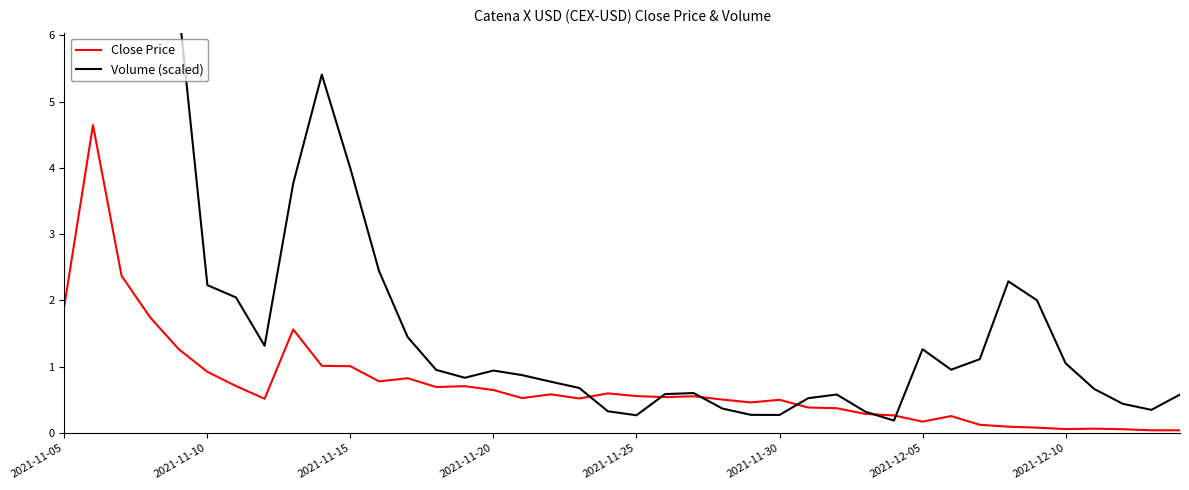

What are all the series names shown in the legend?

Close Price, Volume (scaled)